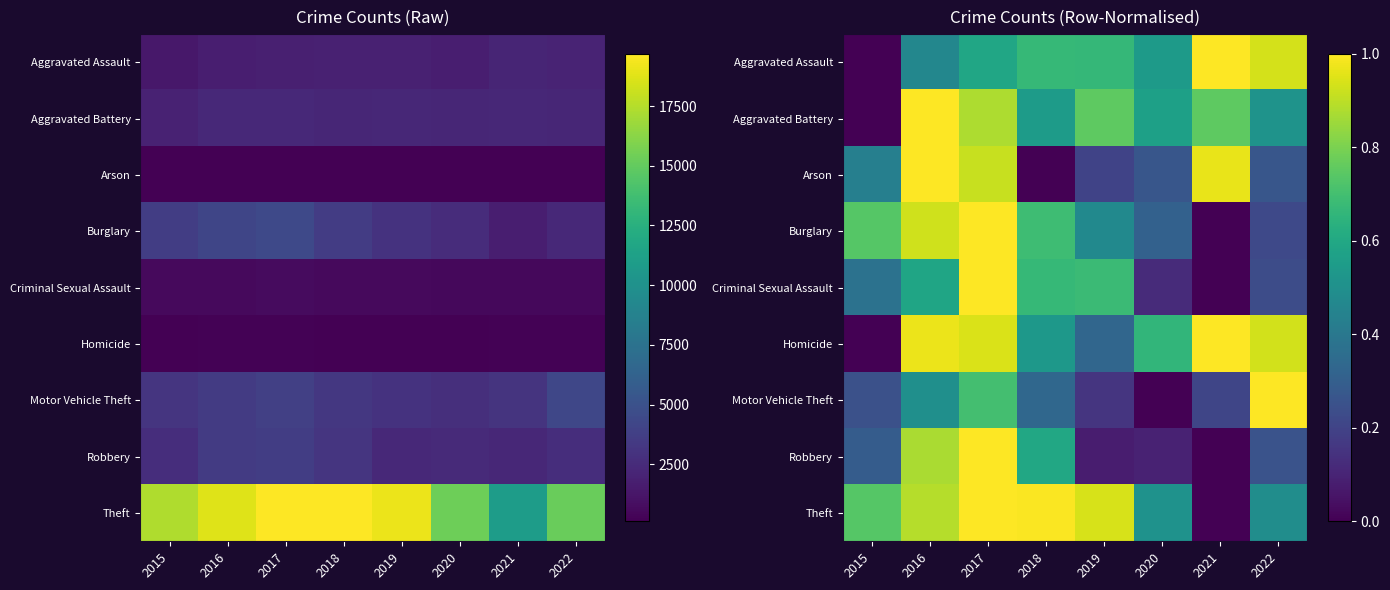

How many values in the Homicide series exceed 0?

7